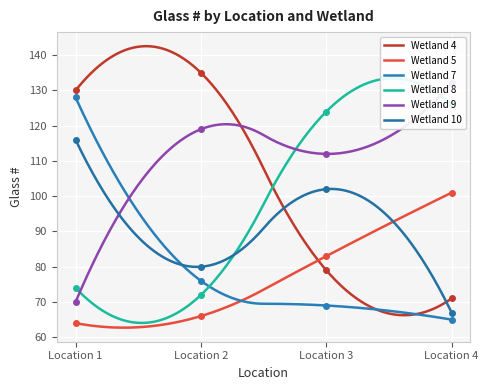

What is the value of the Wetland 8 point at the 1st from the left?

74